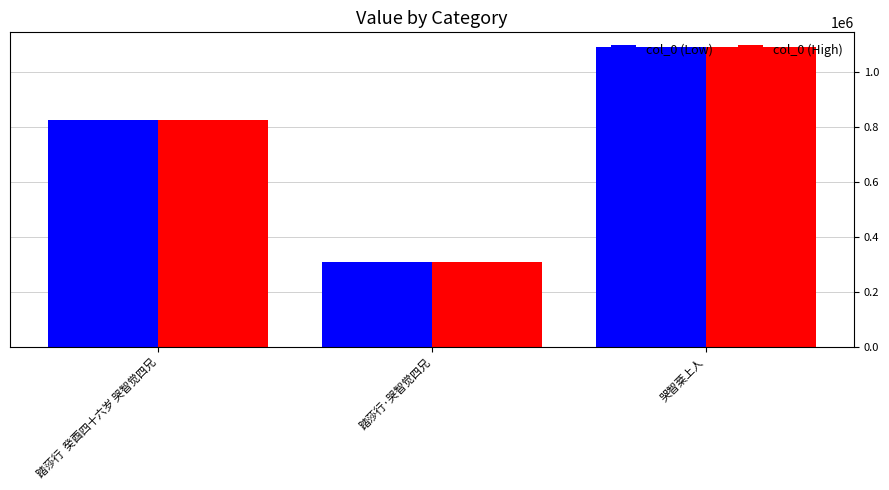

List the labels in order of col_0 (High) value, largest first.

哭智棻上人, 踏莎行  癸酉四十六岁 哭智觉四兄, 踏莎行·哭智觉四兄